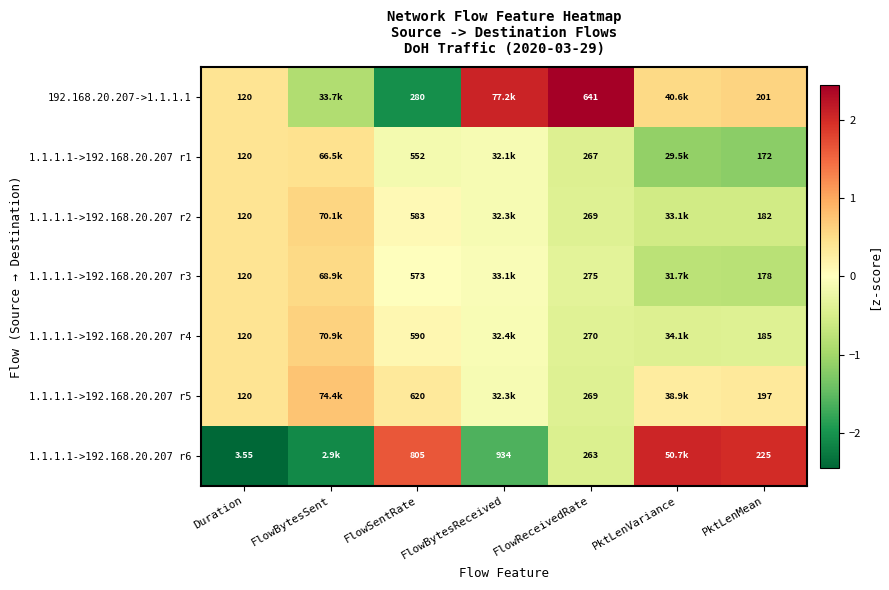

What is the approximate value of 1.1.1.1->192.168.20.207 r1 at PktLenVariance?

-1.1